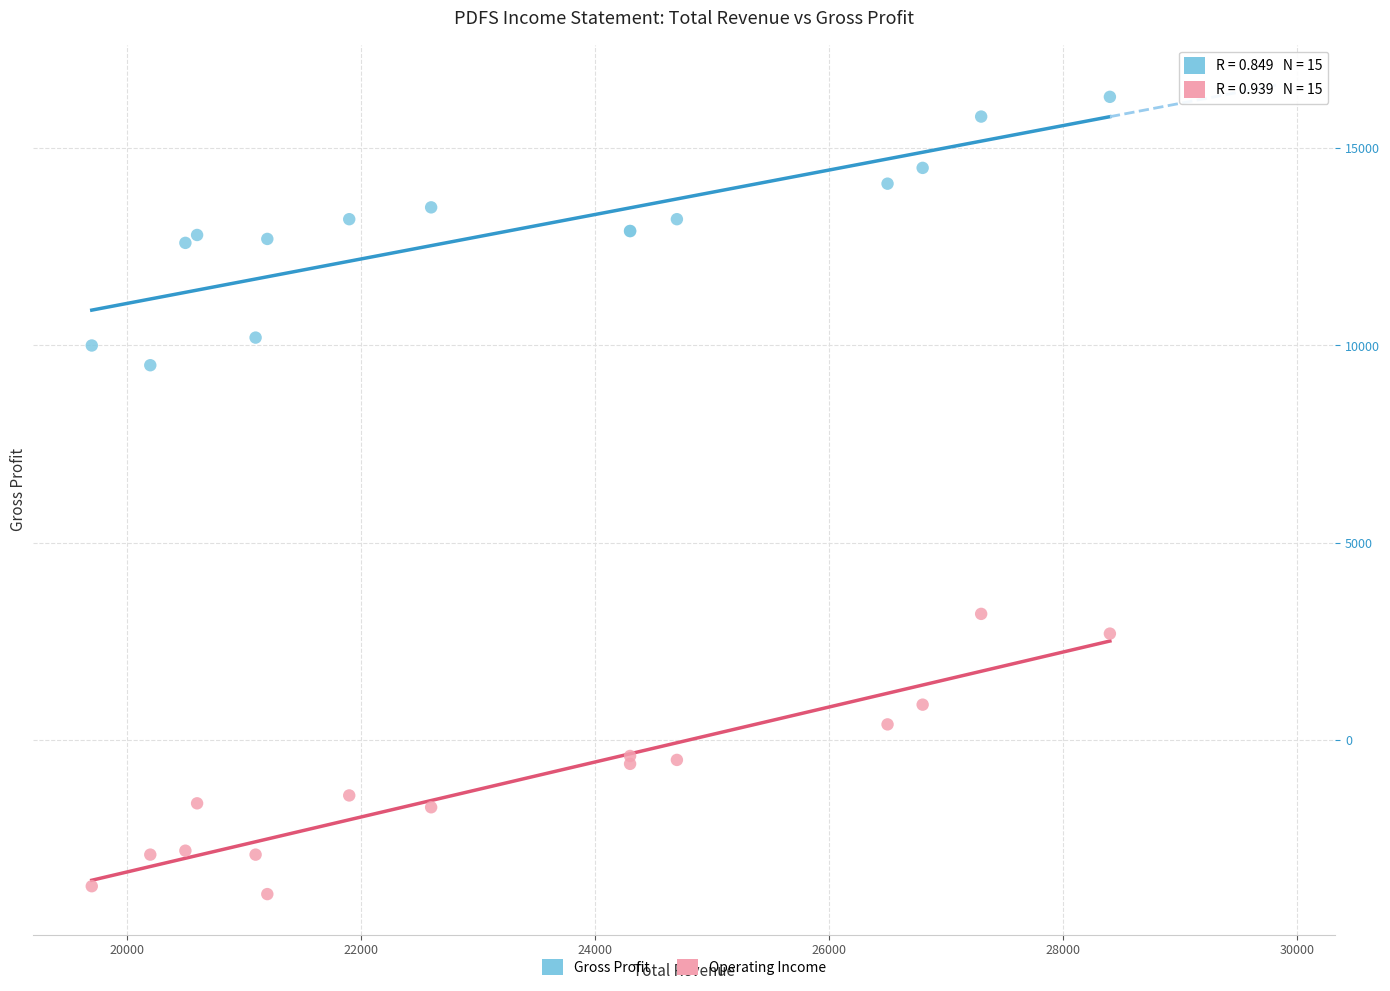

Across all series, what Y value is closest to 6200?

3200